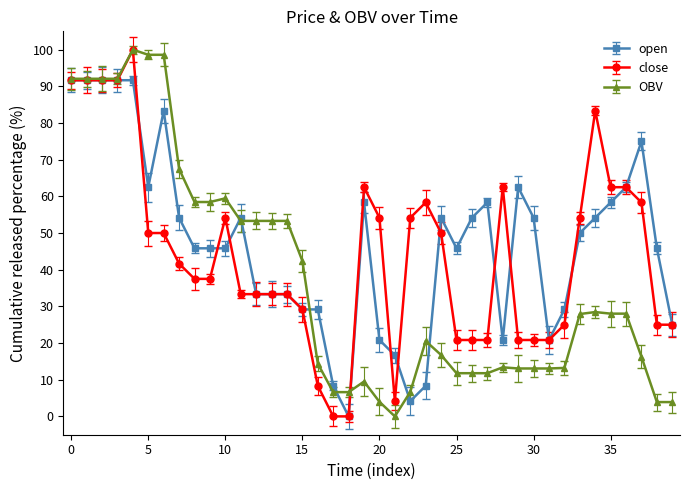

True or false: open has more than 2 interior local peaks.

True